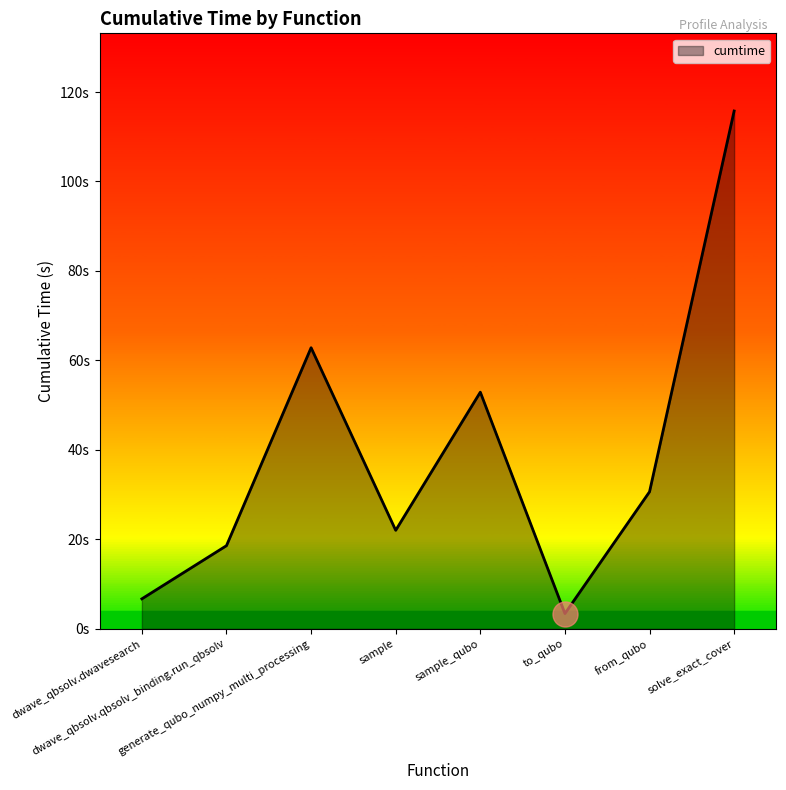

Is this an area chart (filled region under the line)?

Yes